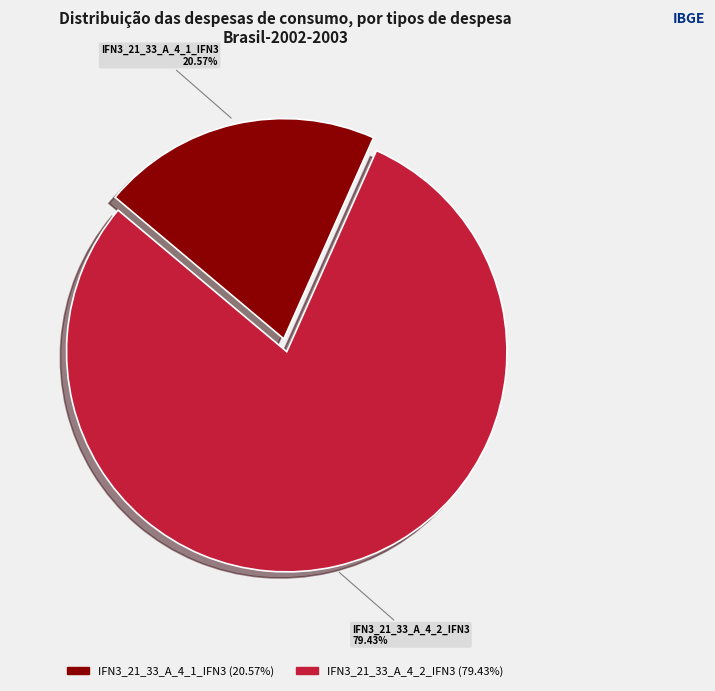

Count the number of slices in the pie.

2